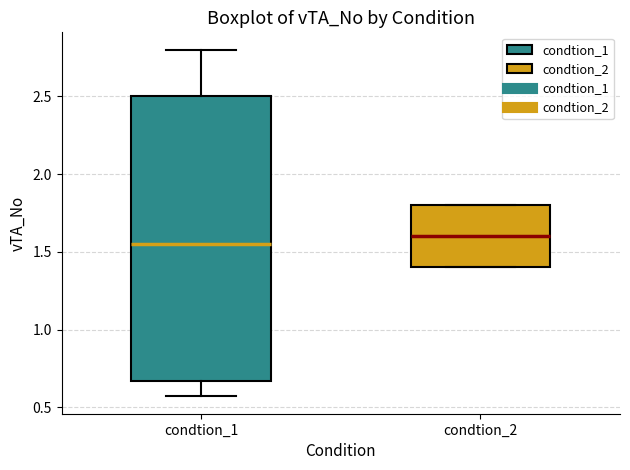

Which box's median line is the highest?

condtion_2